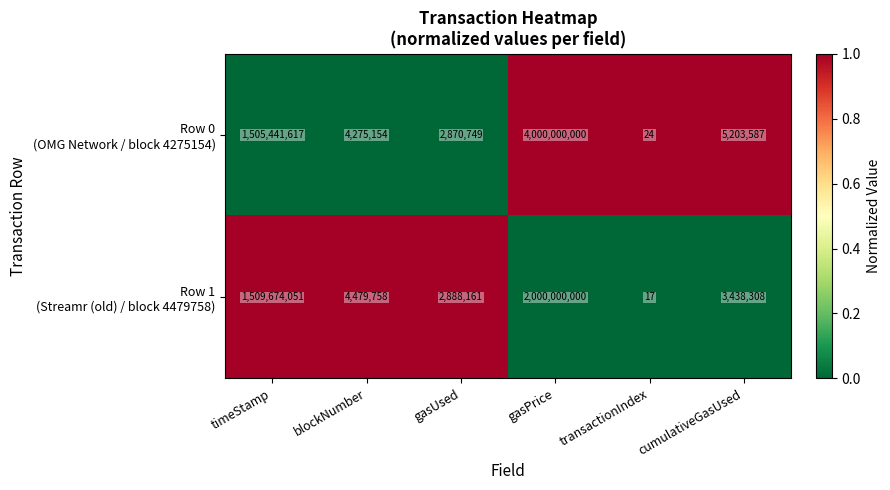

What is the difference between the highest and lowest values at gasUsed?

17412